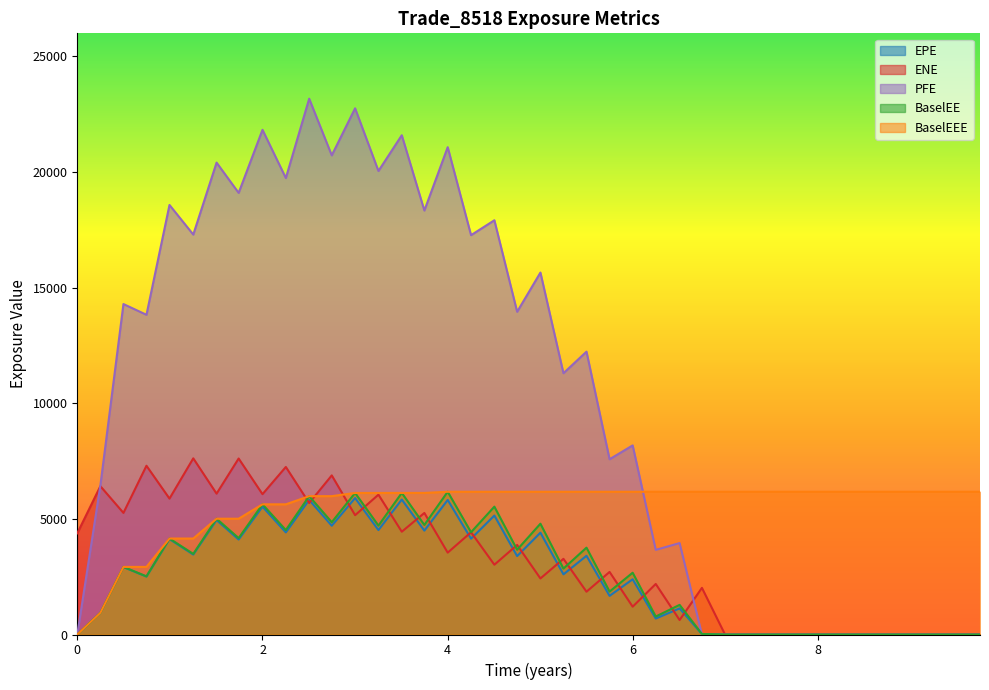

How many lines are shown in the chart?

5